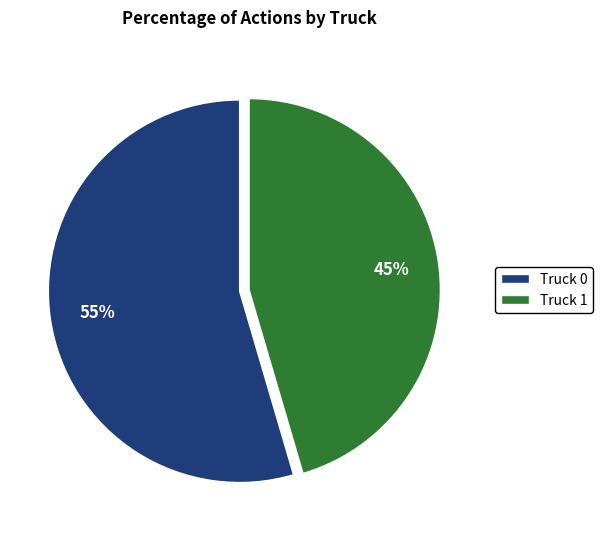

True or false: Truck 1 accounts for 45% of the total.

True